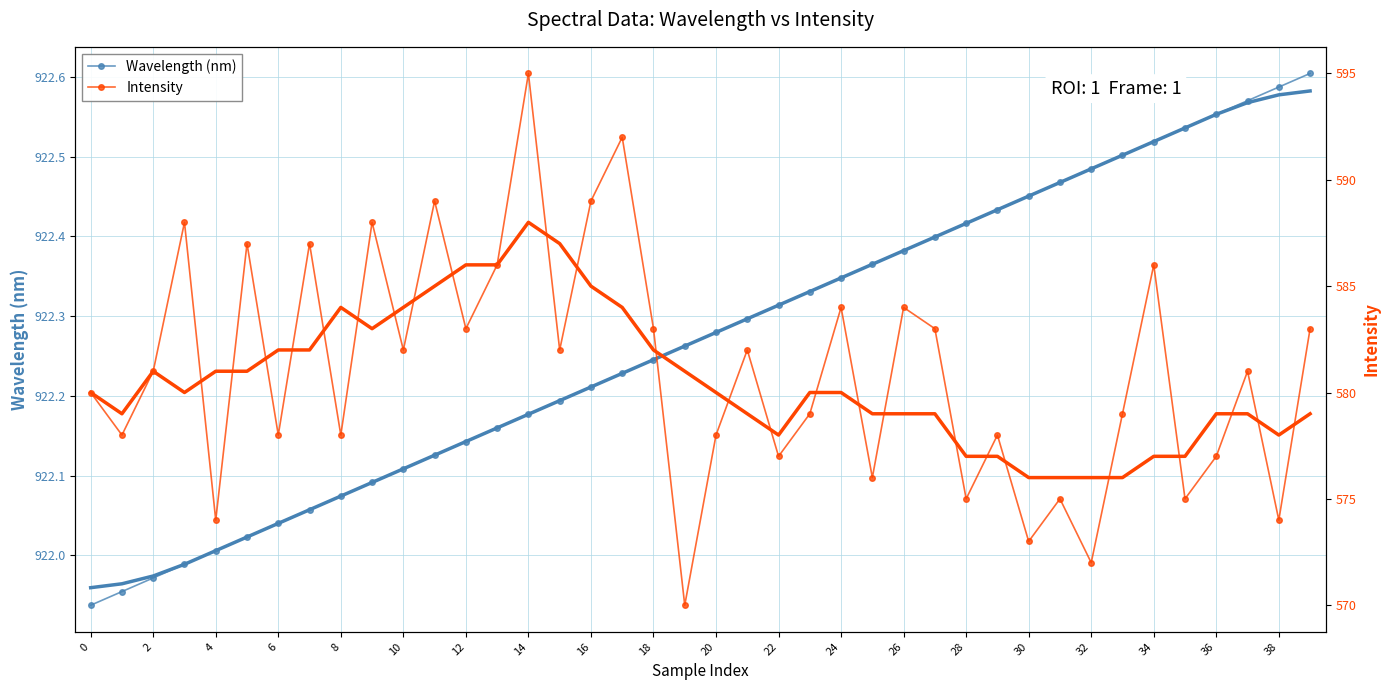

True or false: Wavelength (nm) has more than 1 interior local peaks.

False